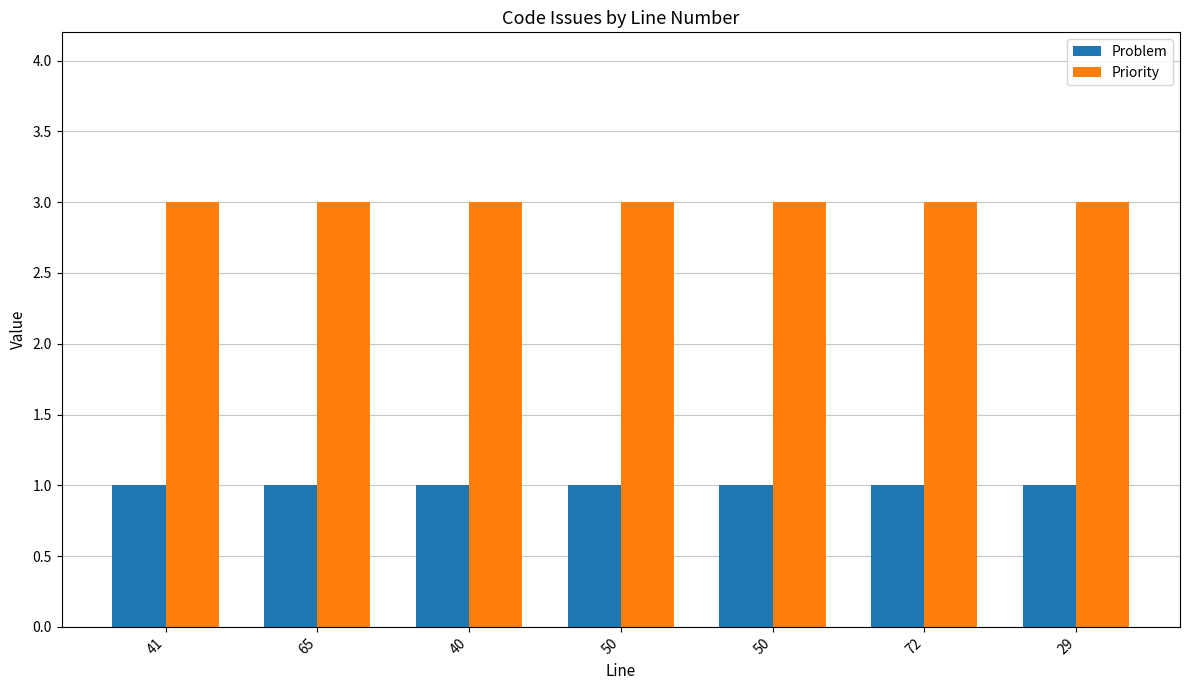

Is it true that Priority equals 1 at 29?

False